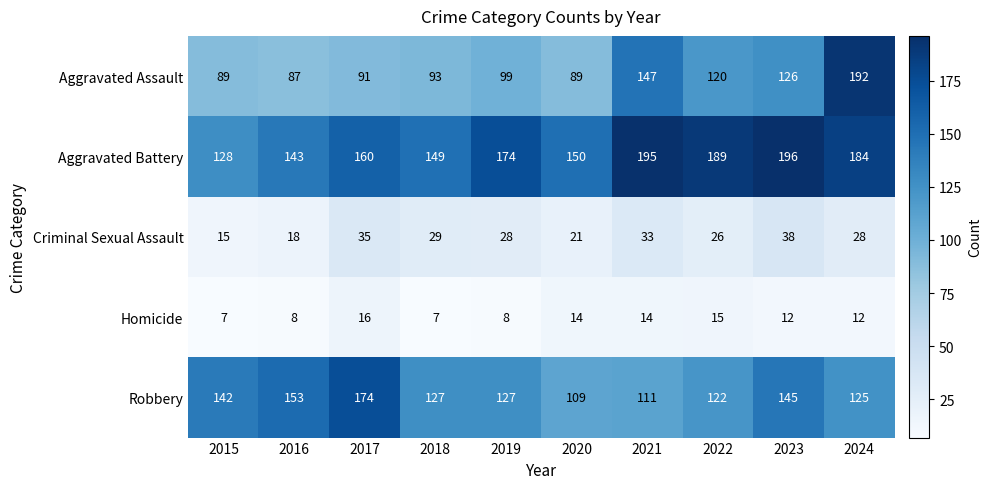

What is the difference between the maximum and minimum values in the Criminal Sexual Assault series?

23